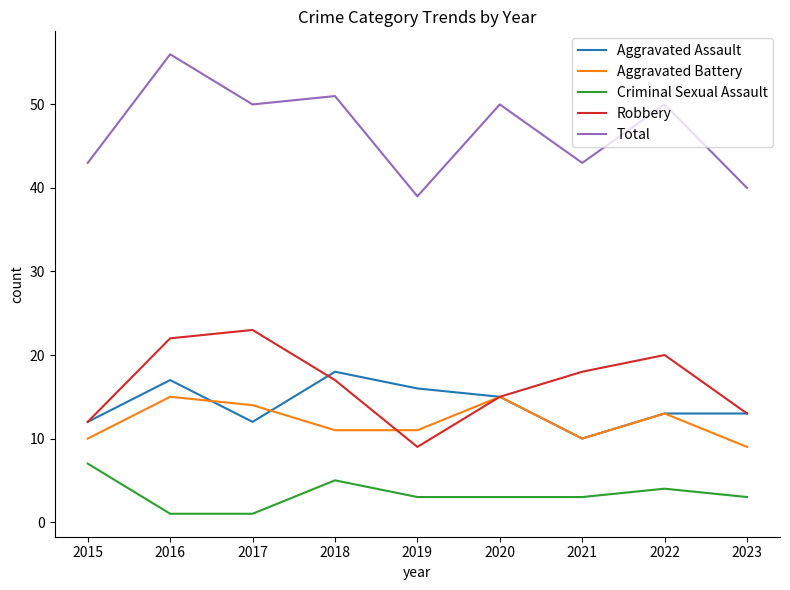

Reading left to right, what are all the values shown in this chart?

Aggravated Assault: 12	17	12	18	16	15	10	13	13
Aggravated Battery: 10	15	14	11	11	15	10	13	9
Criminal Sexual Assault: 7	1	1	5	3	3	3	4	3
Robbery: 12	22	23	17	9	15	18	20	13
Total: 43	56	50	51	39	50	43	50	40